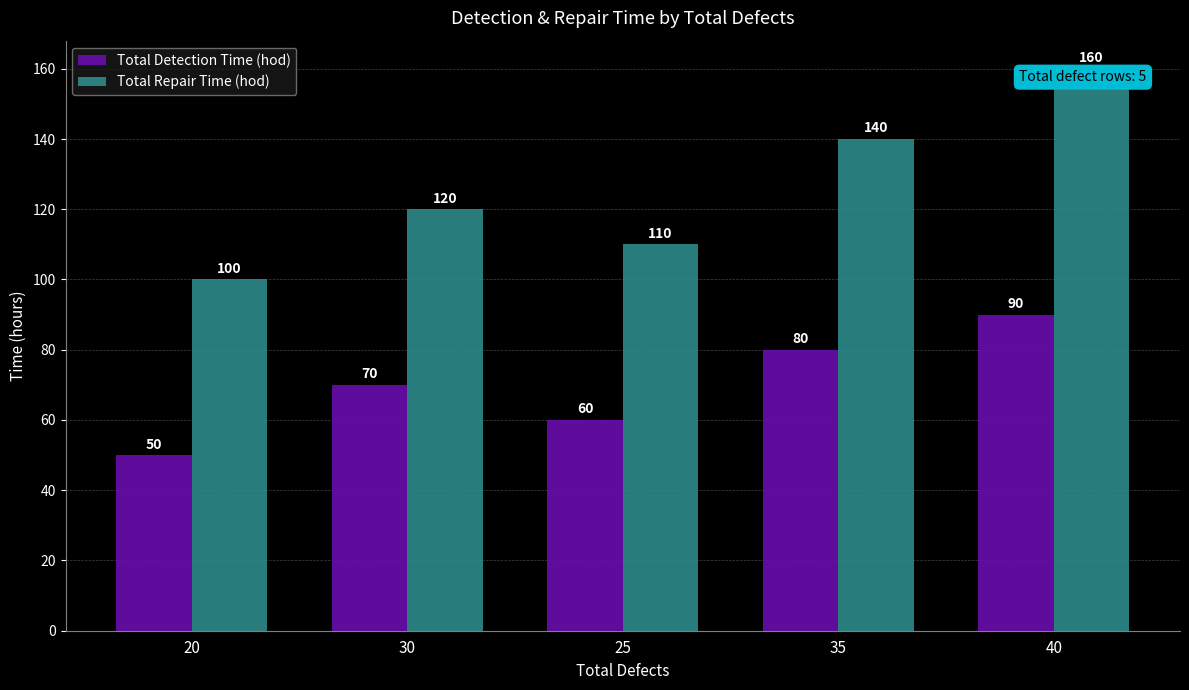

How many bars are there in each group?

2